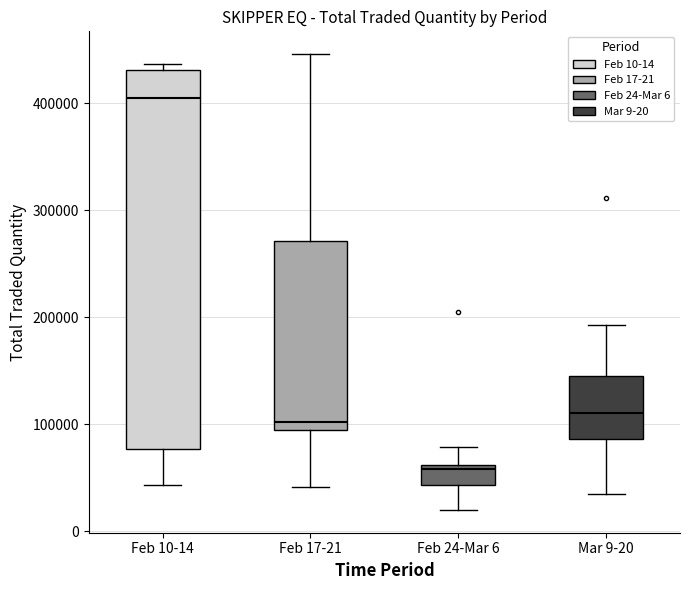

Which box has the highest median line?

Feb 10-14